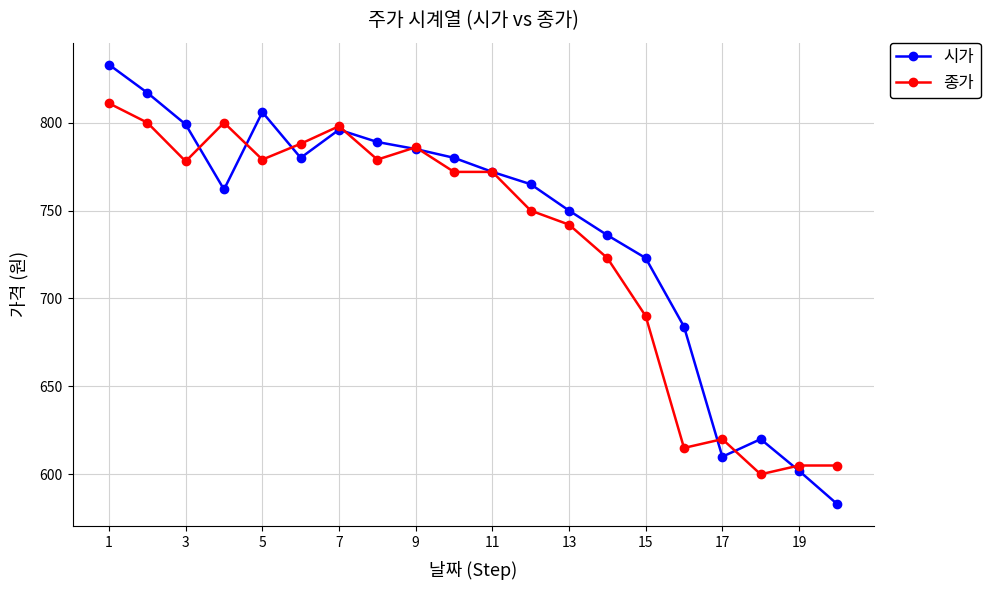

True or false: 종가 and 시가 cross at least once.

True